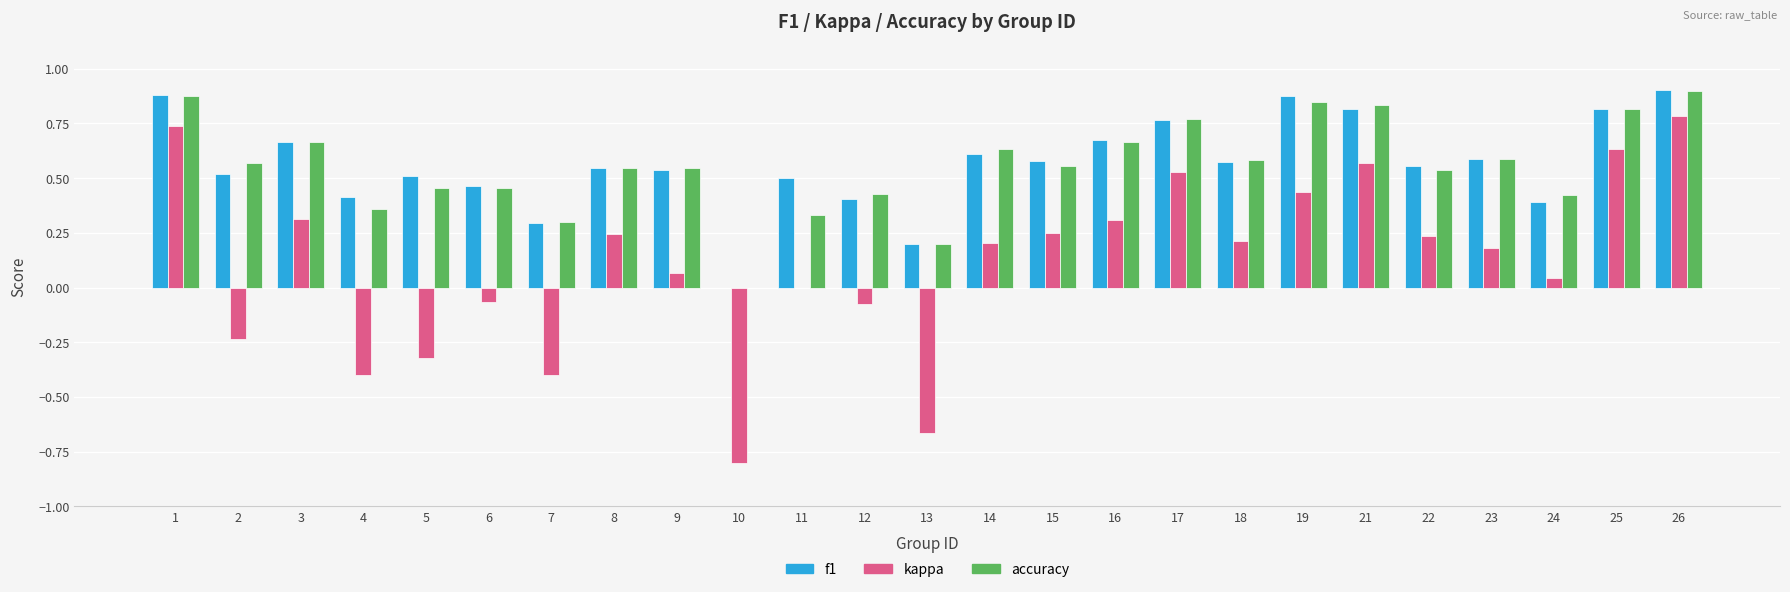

True or false: kappa has a value of 0.2 at 22.

True